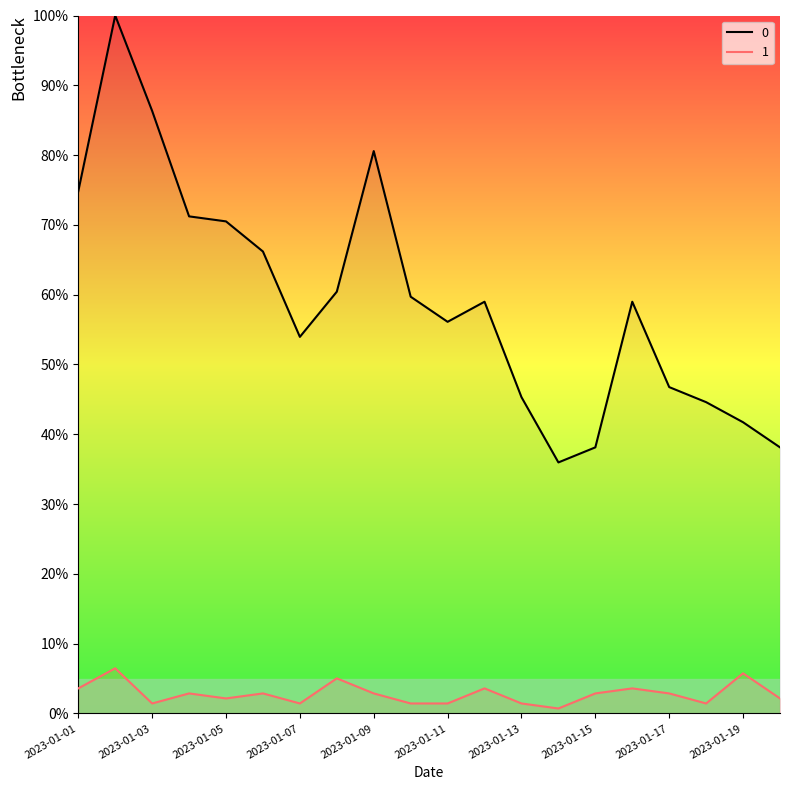

Is the value of 1 at 2023-01-17 greater than the value of 0 at 2023-01-10?

No